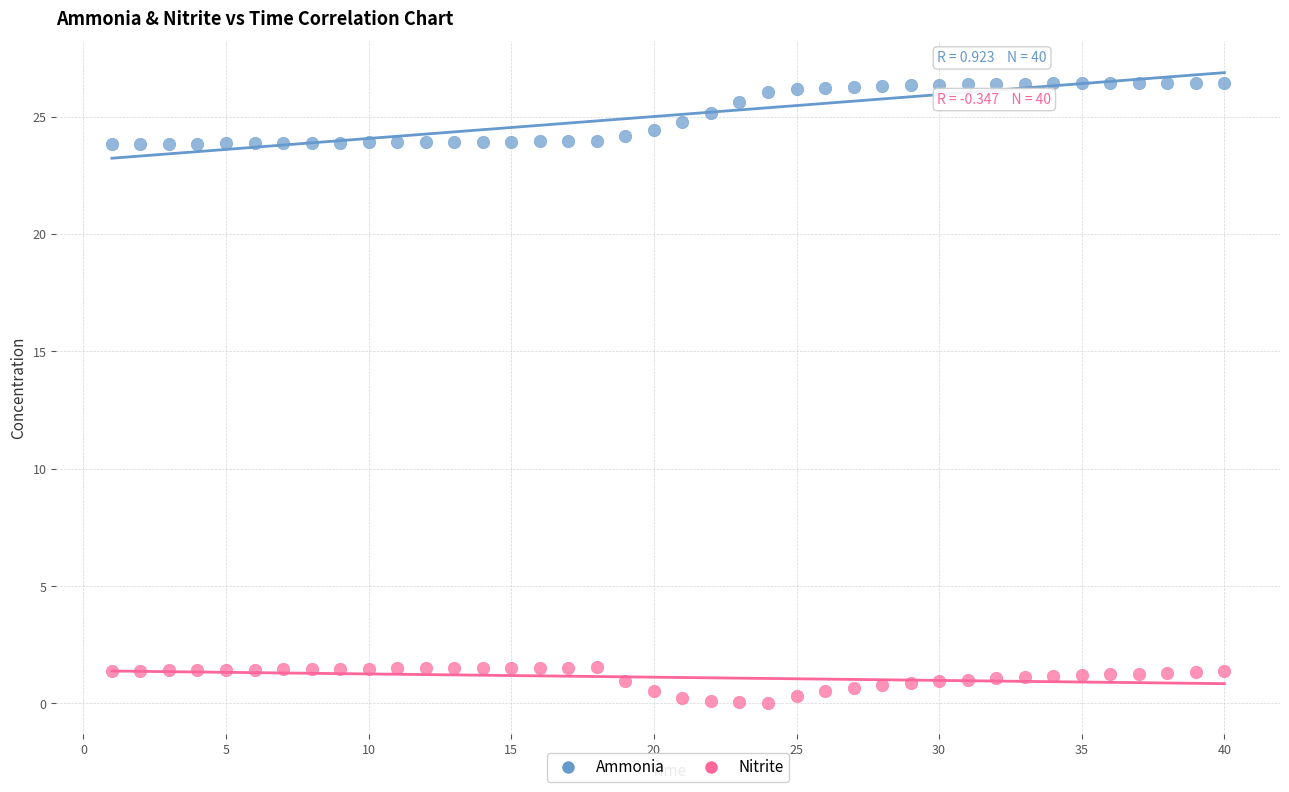

Across all data points, what is the range of Y values (max minus min)?

26.4